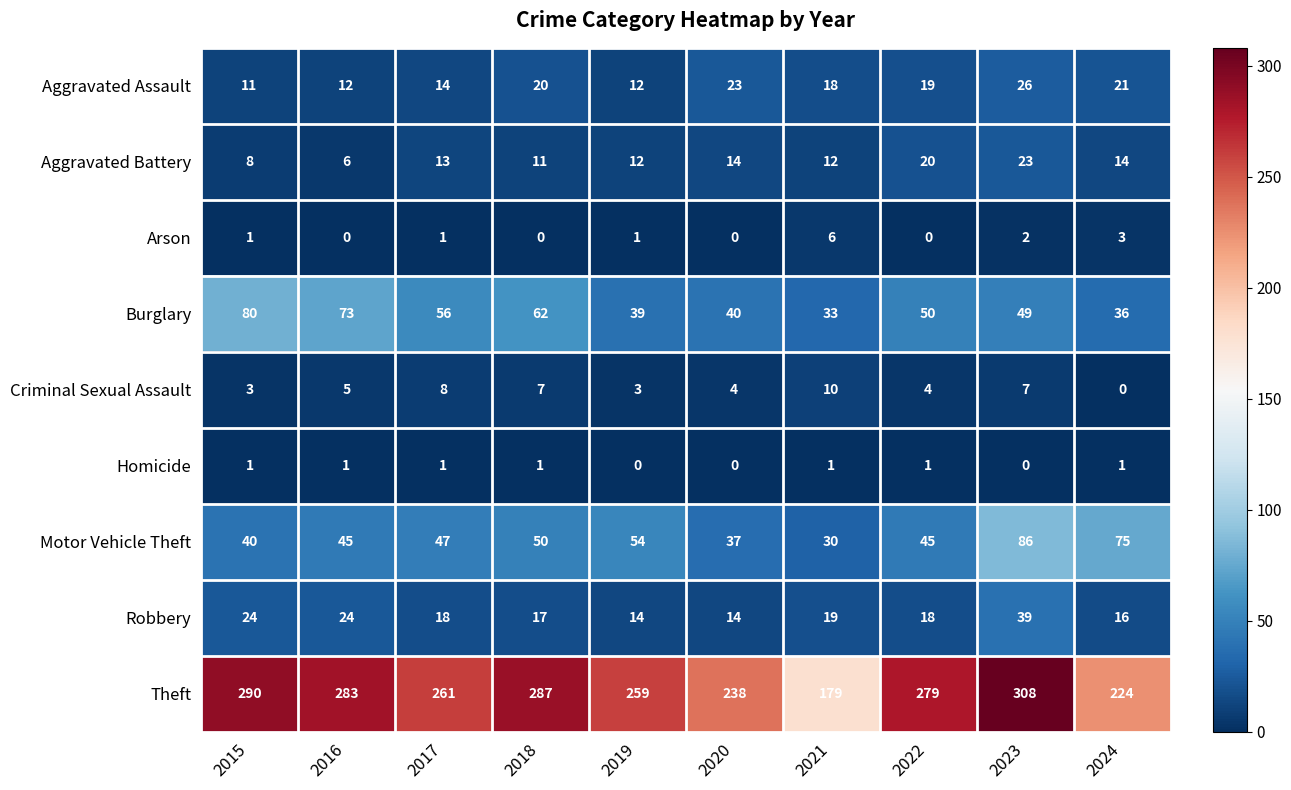

Which series has the widest spread of values?

Theft